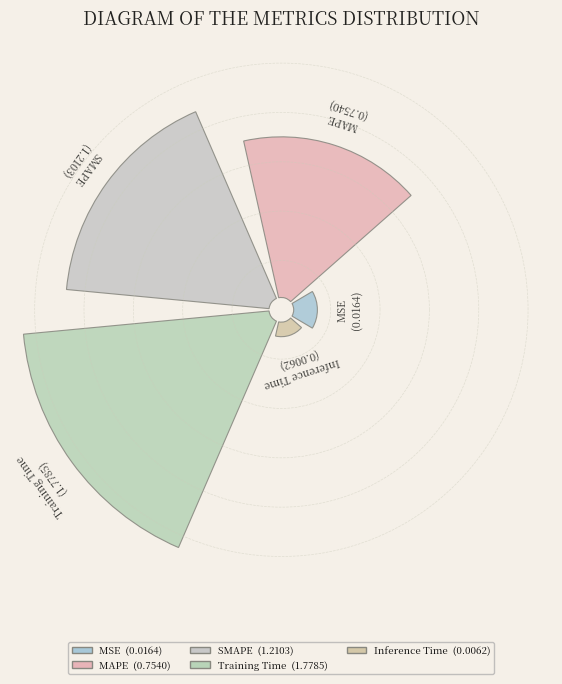

Count the number of slices in the pie.

5